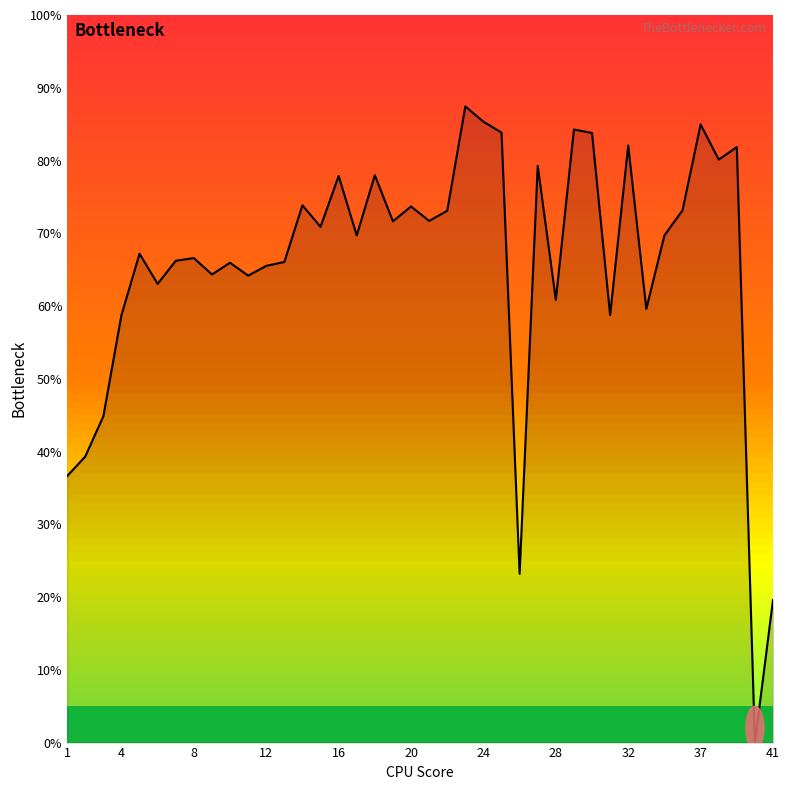

What is the maximum value shown in the chart?

87.4